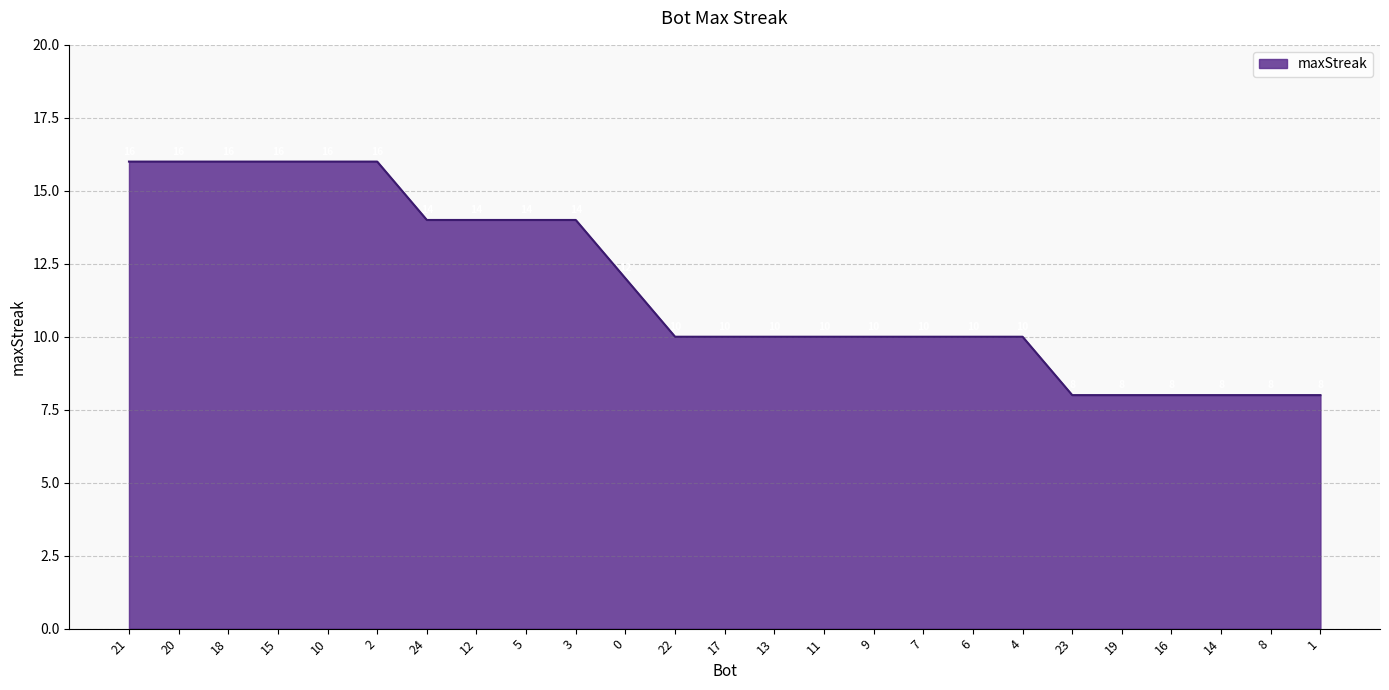

Which has a higher value, 8 or 24?

24